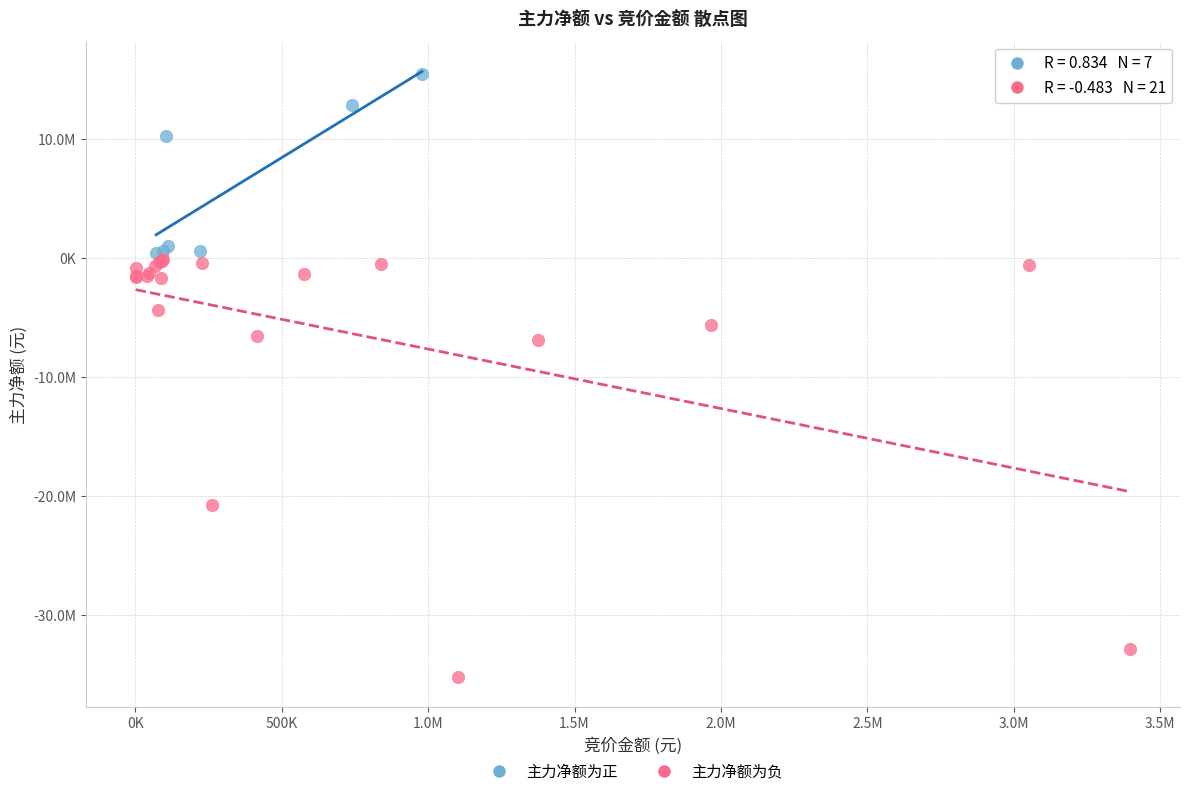

What are all the series names shown in the legend?

主力净额为正, 主力净额为负